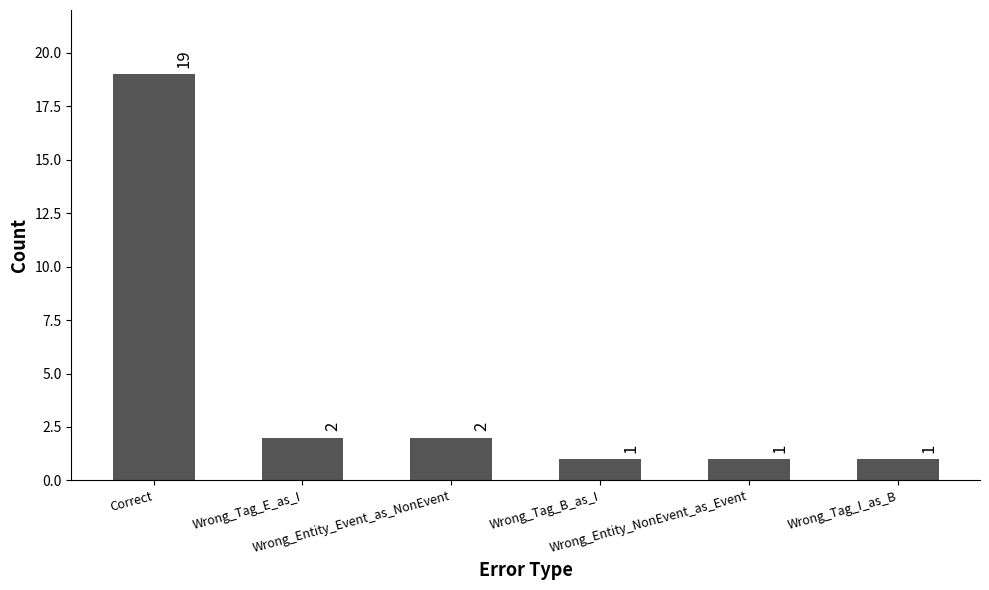

Are the bars grouped side by side (vs. stacked)?

No